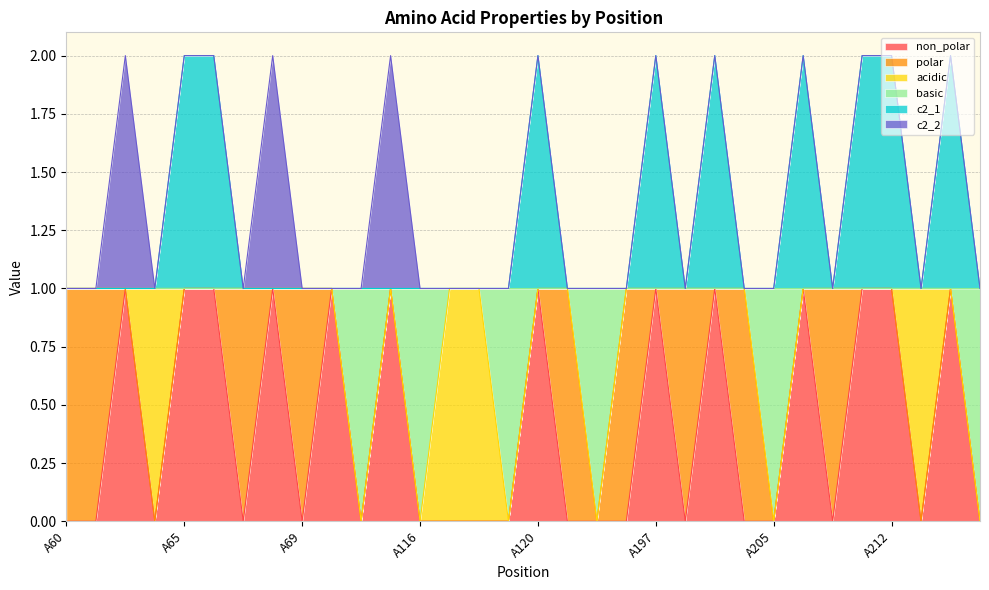

True or false: non_polar has a value of 1 at A199.

True